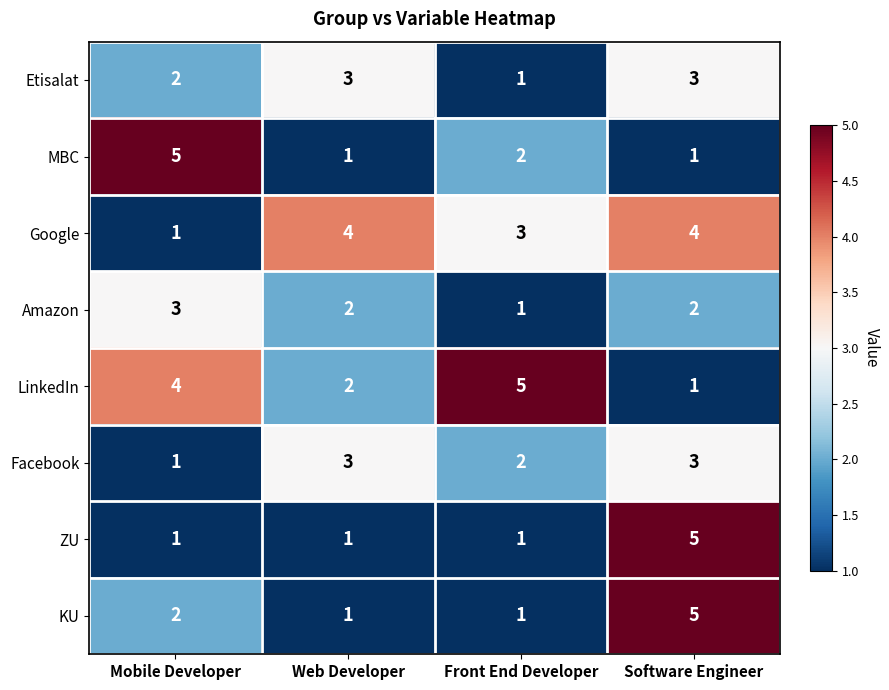

Is it true that Amazon equals 2 at Software Engineer?

True